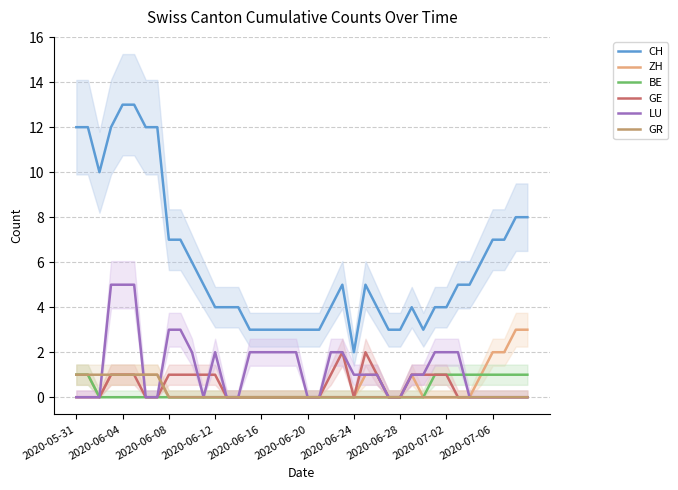

Which series has the widest spread of values?

CH